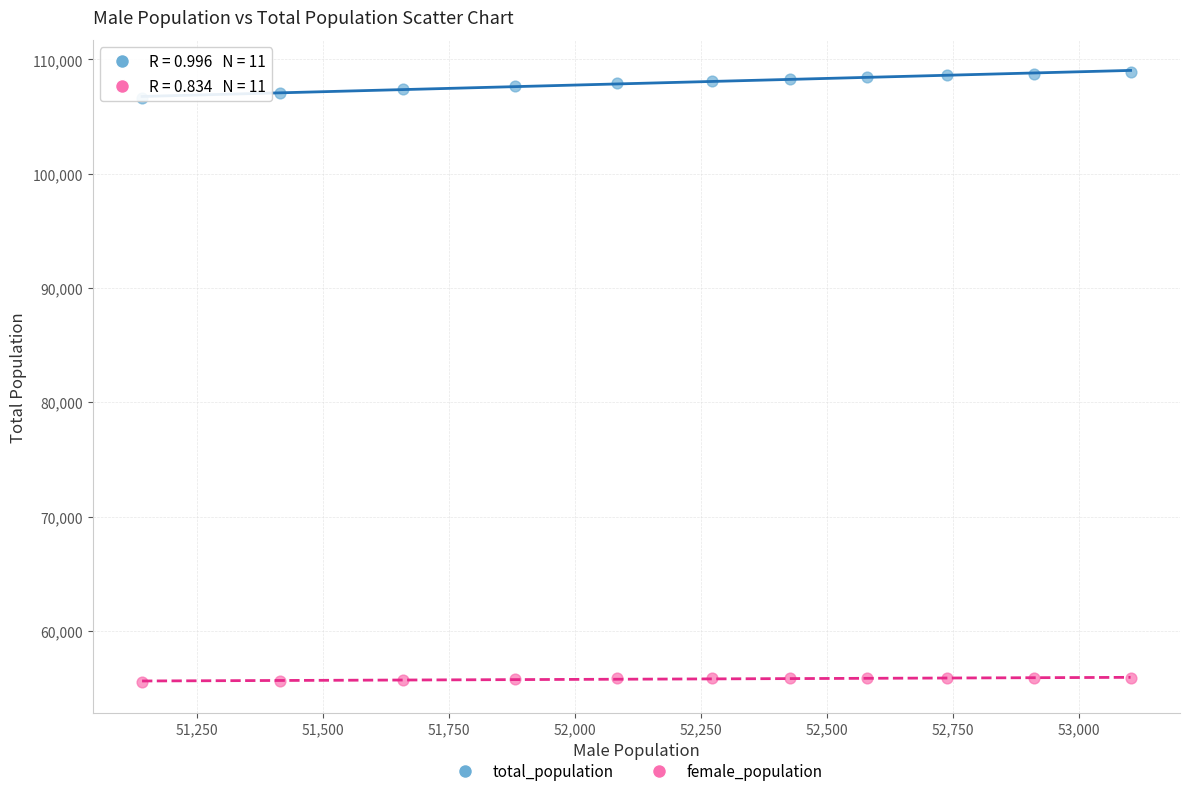

What is the X range (max minus min) for the scatter plot?

1961